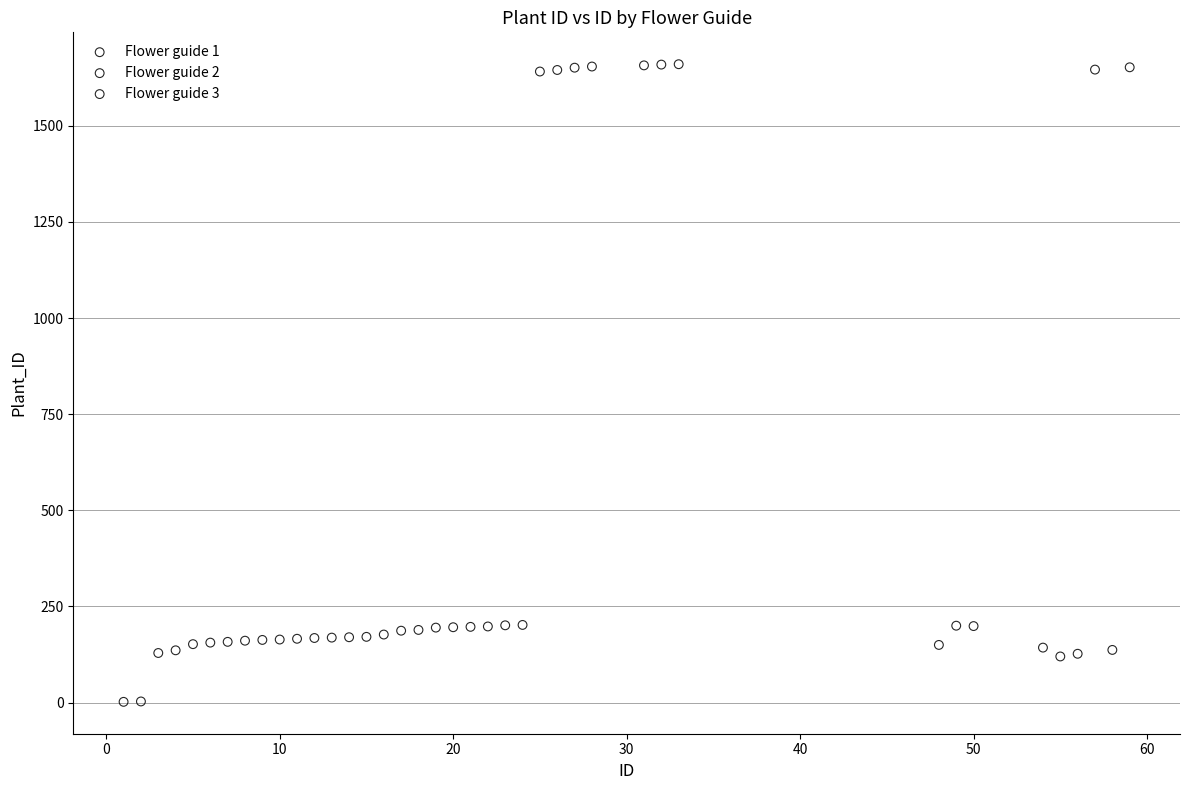

Which series has the largest Y range (max minus min)?

Flower guide 2